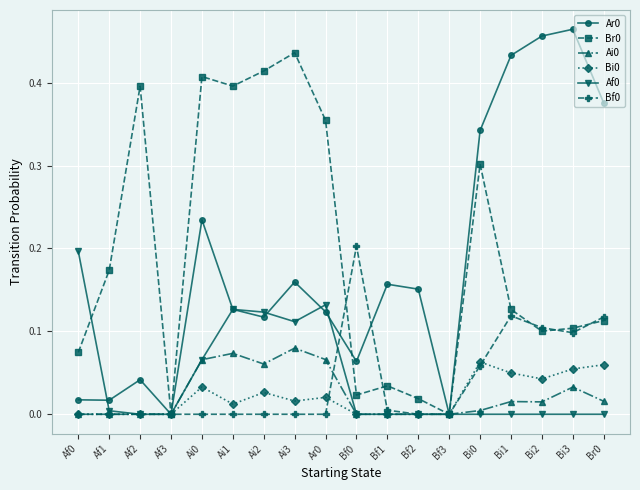

What is the label of the 16th point from the left?

Bi2